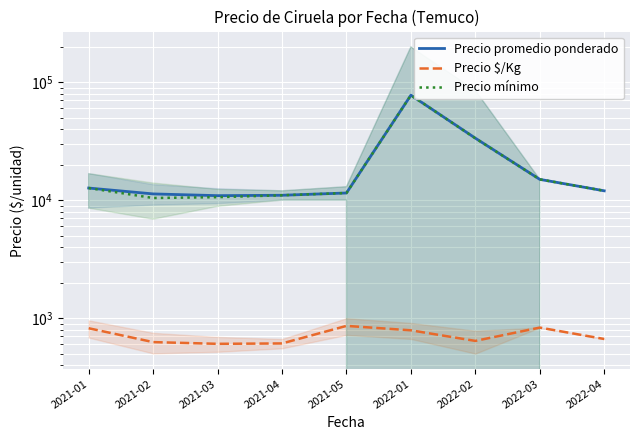

Is the value of Precio $/Kg at 2022-02 greater than the value of Precio promedio ponderado at 2021-03?

No